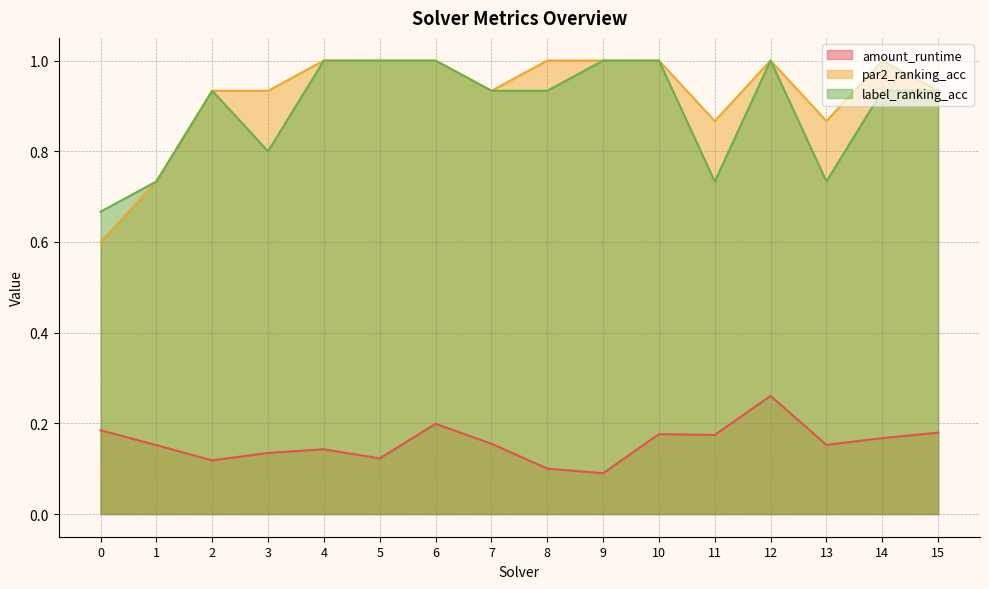

Reading right to left, what are all the values shown in this chart?

amount_runtime: 0.2	0.2	0.2	0.3	0.2	0.2	0.1	0.1	0.2	0.2	0.1	0.1	0.1	0.1	0.2	0.2
par2_ranking_acc: 0.9	1.0	0.9	1.0	0.9	1.0	1.0	1.0	0.9	1.0	1.0	1.0	0.9	0.9	0.7	0.6
label_ranking_acc: 0.9	0.9	0.7	1.0	0.7	1.0	1.0	0.9	0.9	1.0	1.0	1.0	0.8	0.9	0.7	0.7